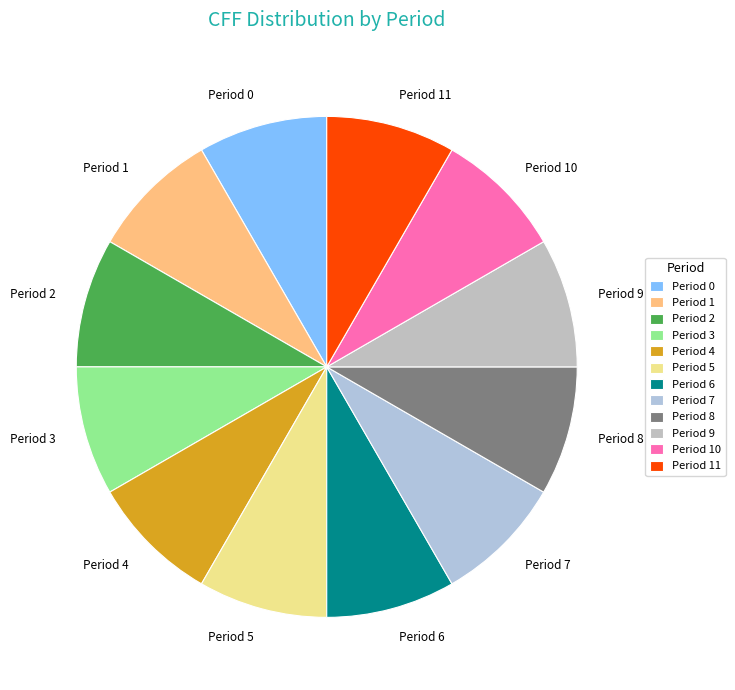

Is it true that Period 8 is 14% of the pie?

False